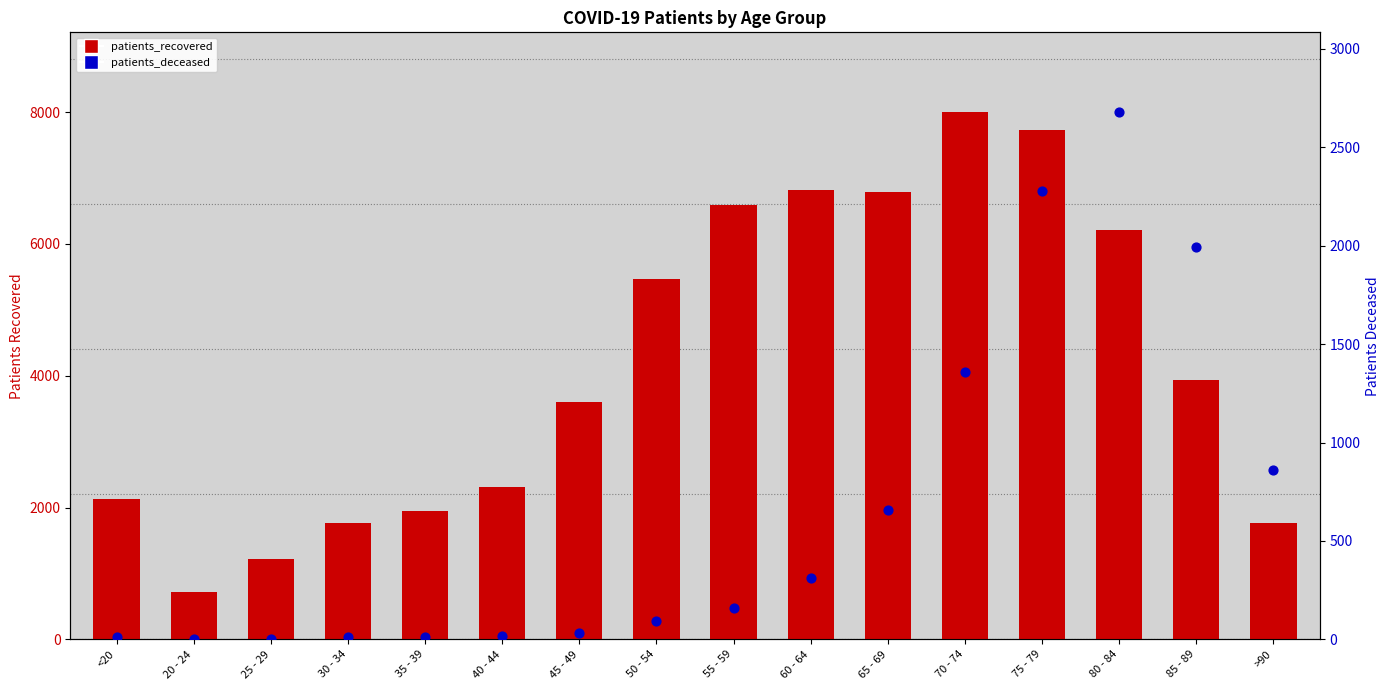

Which series contains the highest Y value?

patients_recovered